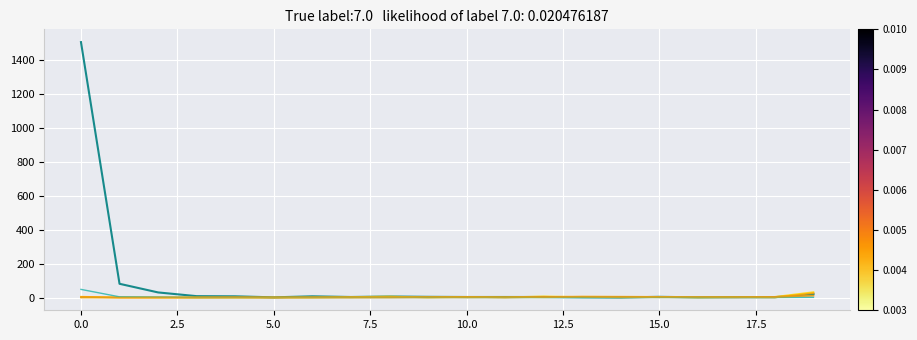

The value of col_19 at 15 is 7. True or false?

False